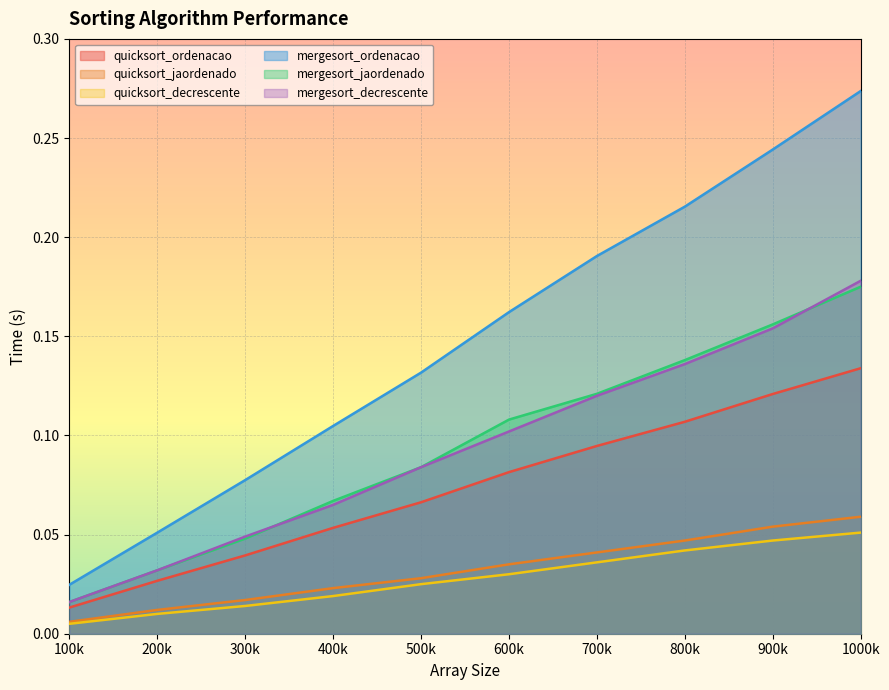

What is the difference between the maximum and minimum values in the mergesort_ordenacao series?

0.2